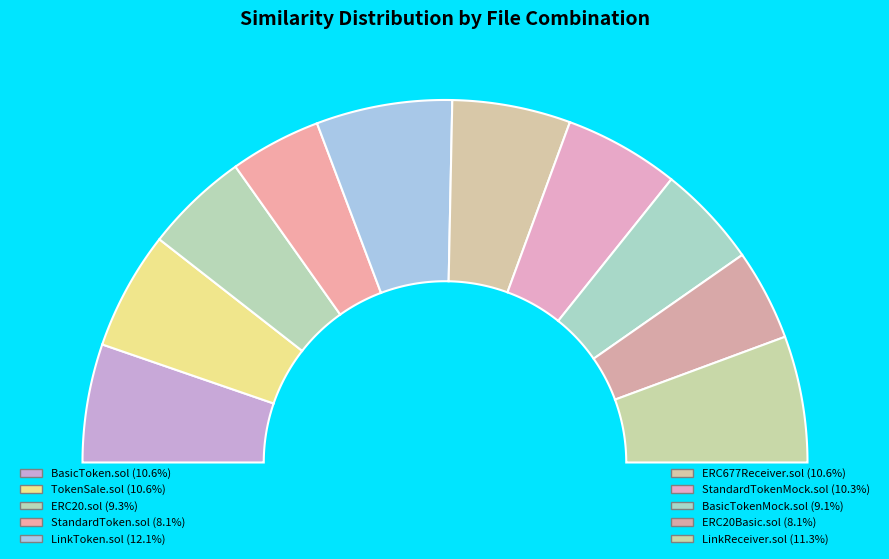

True or false: 37 accounts for 18% of the total.

False